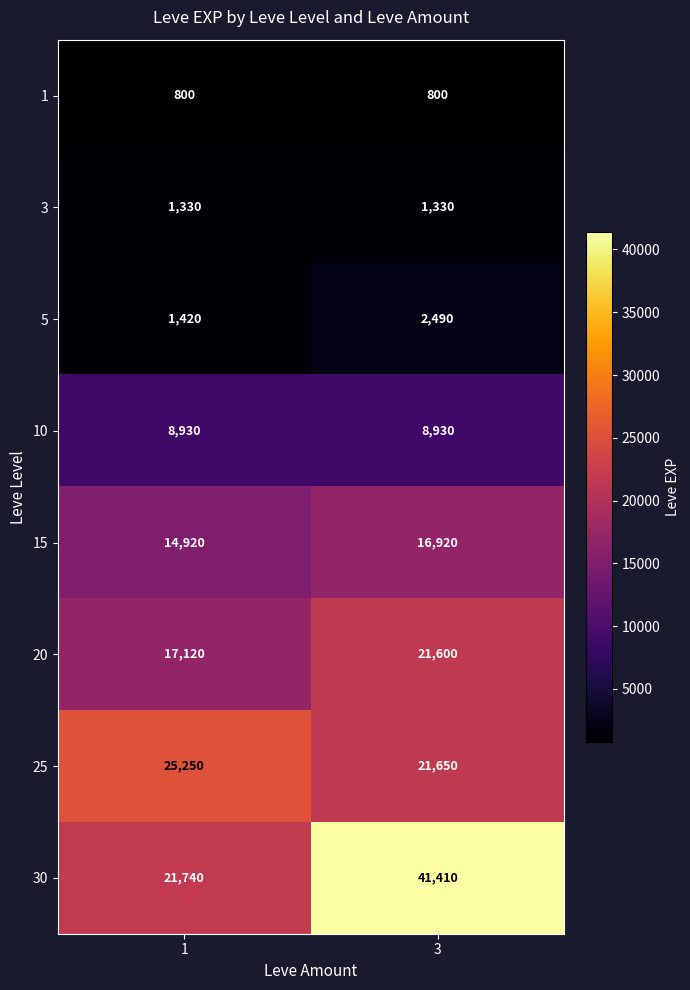

Is it true that 1 equals 800 at 1?

True